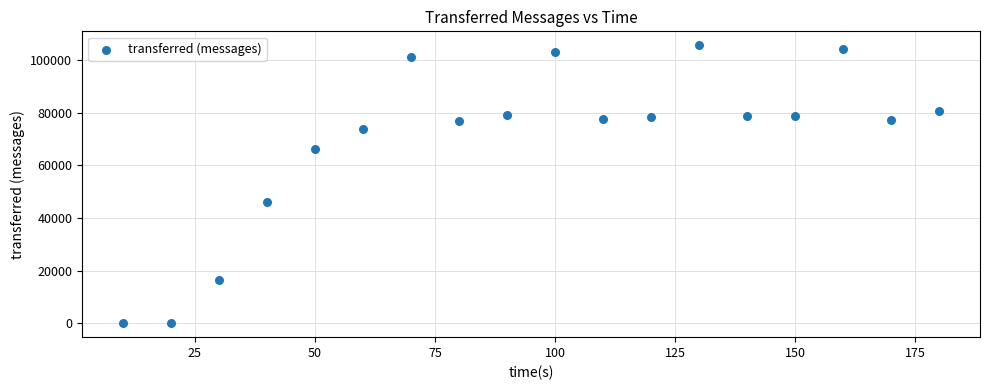

What is the range of X values (max minus min)?

170